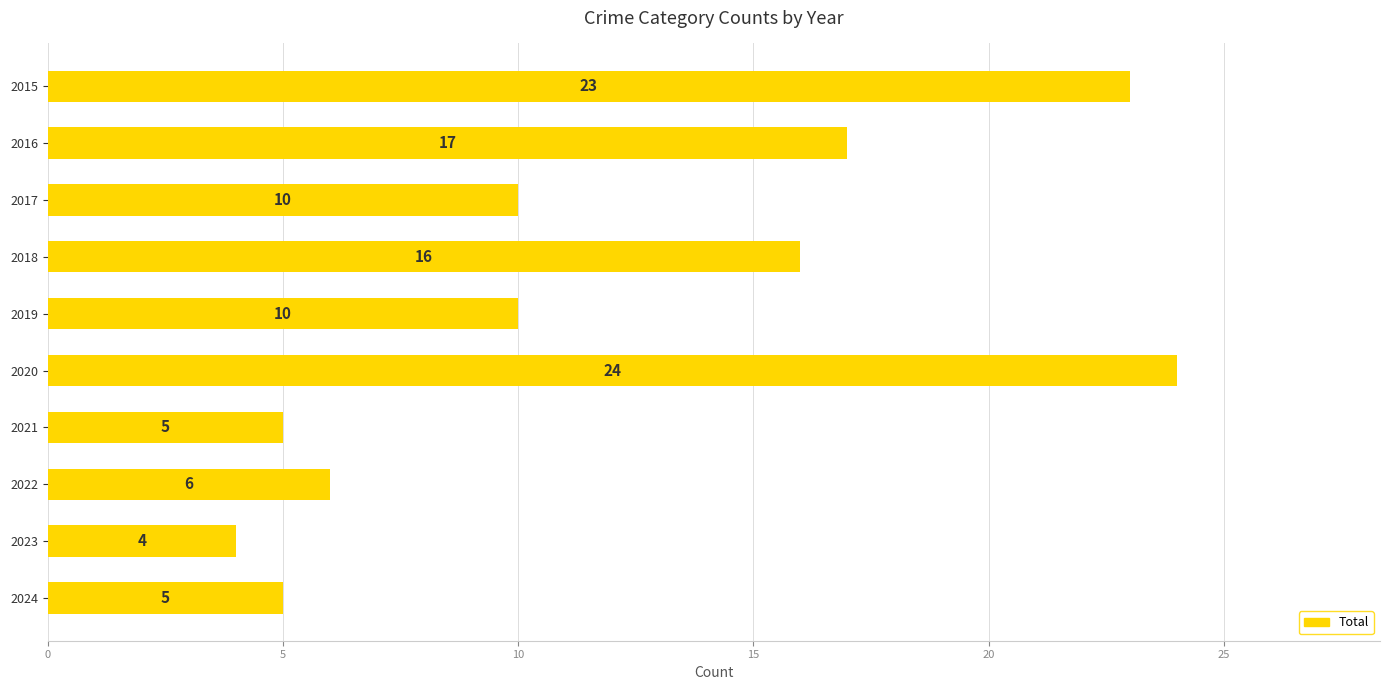

What is the difference between the second highest and second lowest values?

18